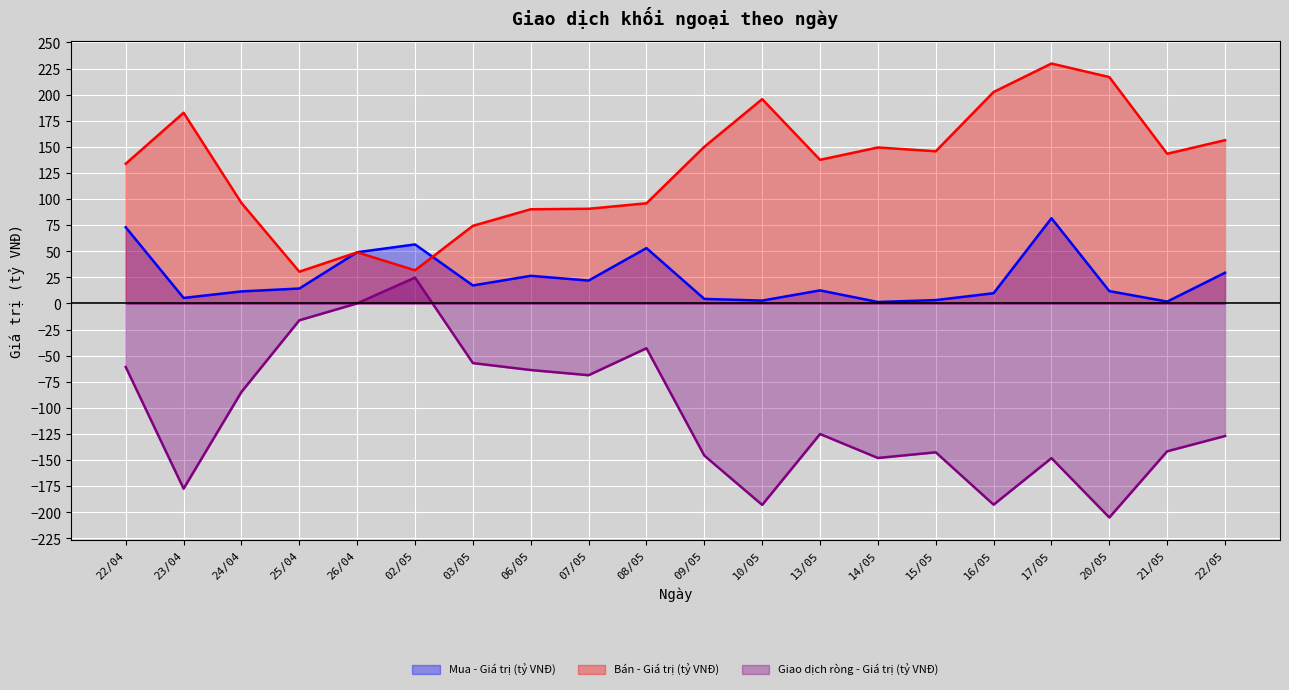

The value of Giao dịch ròng - Giá trị (tỷ VNĐ) at 23/04 is -177.4. True or false?

True